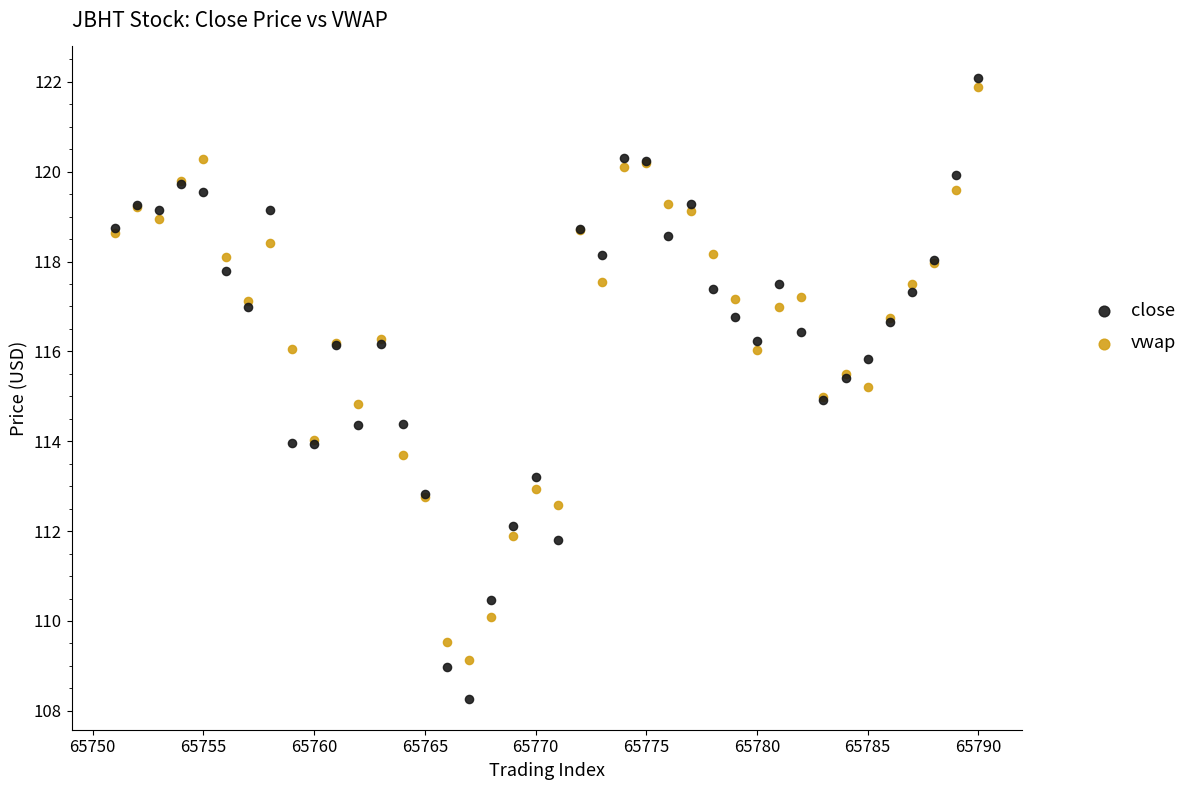

Which series has the largest Y range (max minus min)?

close